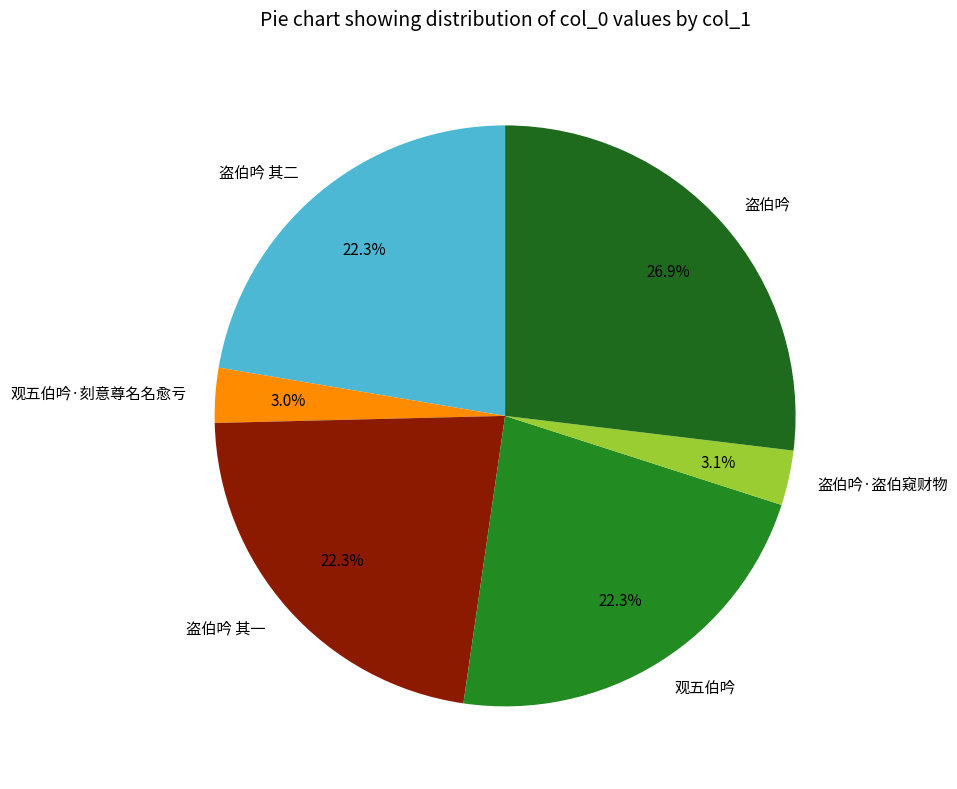

Is it true that 观五伯吟·刻意尊名名愈亏 is 3% of the pie?

True